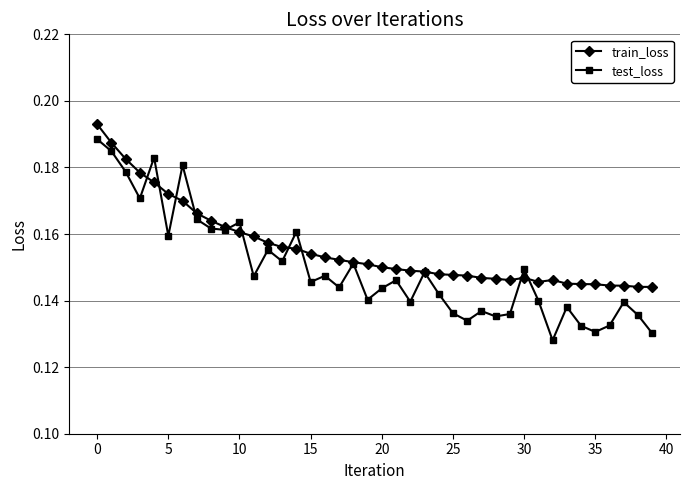

Count the test_loss values in the range 0 to 1.

40